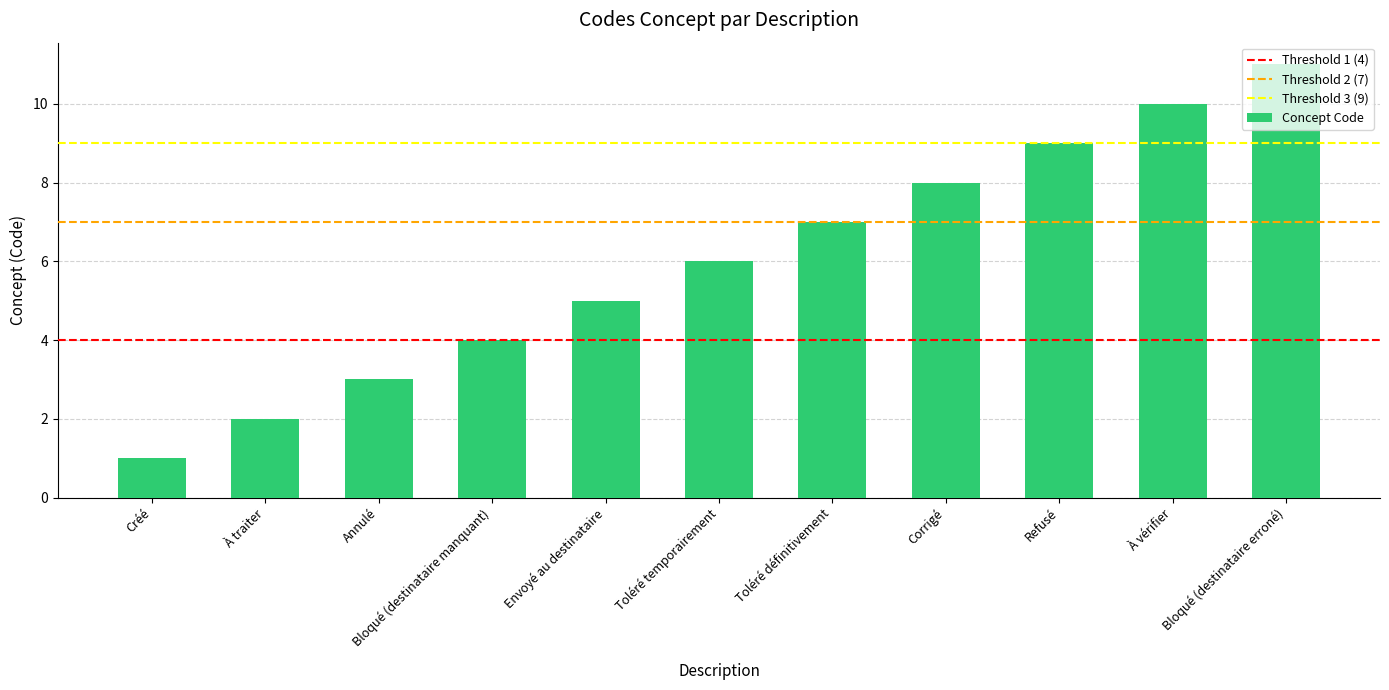

List the labels in order of value, smallest first.

Créé, À traiter, Annulé, Bloqué (destinataire manquant), Envoyé au destinataire, Toléré temporairement, Toléré définitivement, Corrigé, Refusé, À vérifier, Bloqué (destinataire erroné)